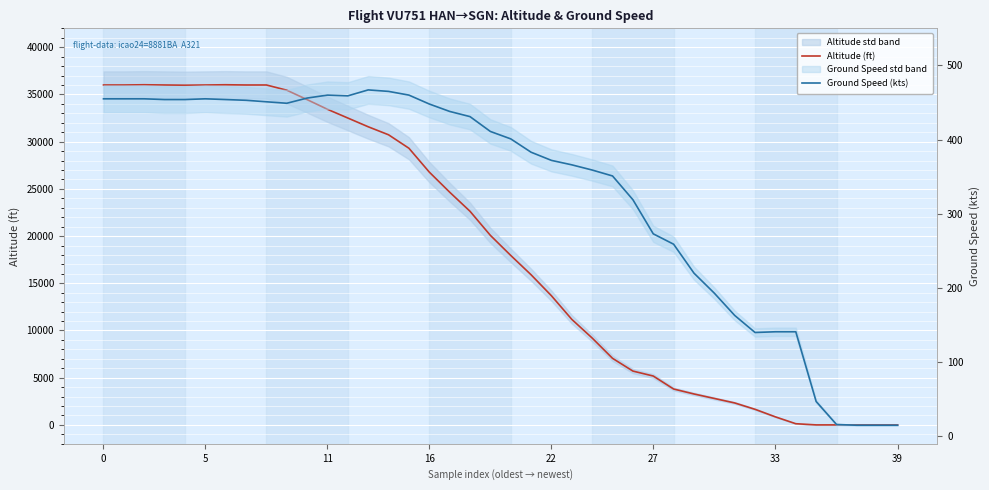

How many interior local peaks does the Ground Speed (kts) series have?

3